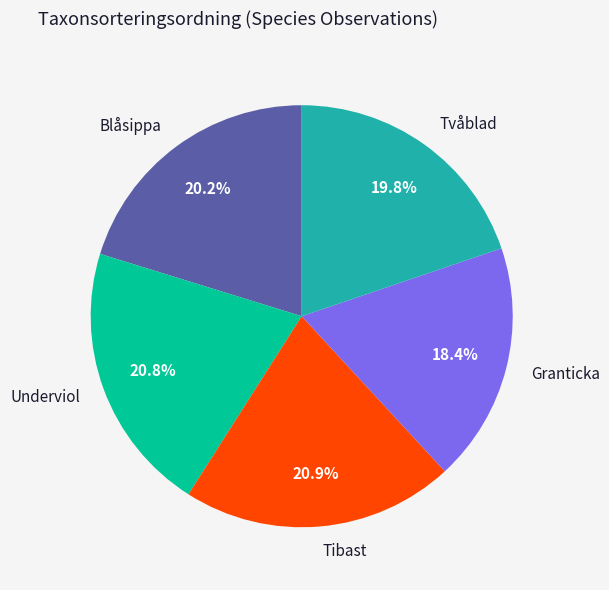

How much of the chart is everything except Tvåblad?

80.2%